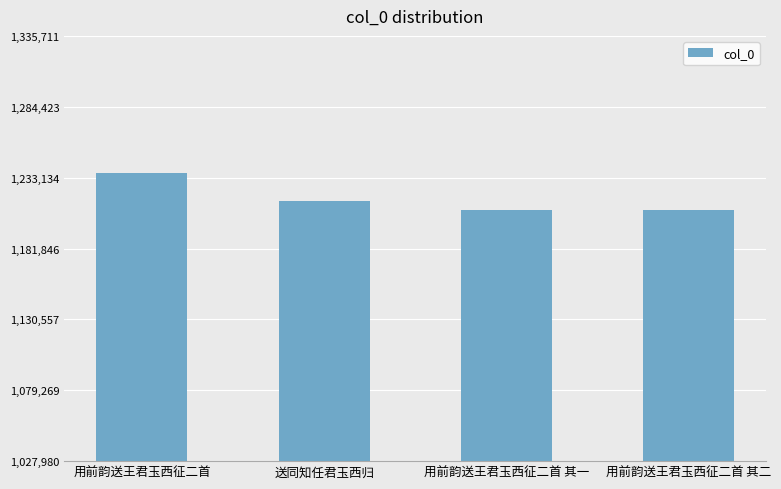

How many categories are shown in the chart?

4